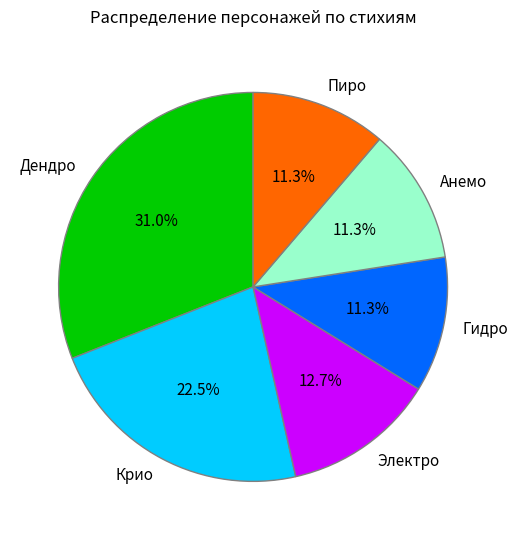

Combined, what portion of the pie is Дендро and Электро?

43.7%